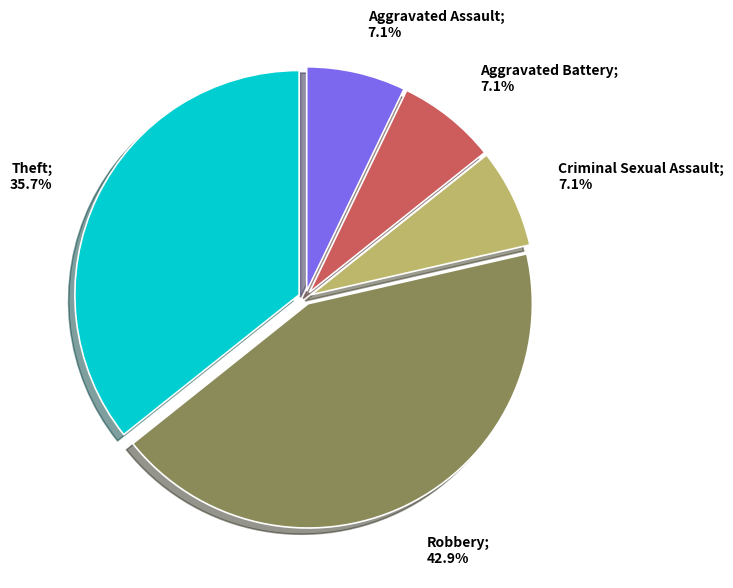

Does any single category account for the majority?

No